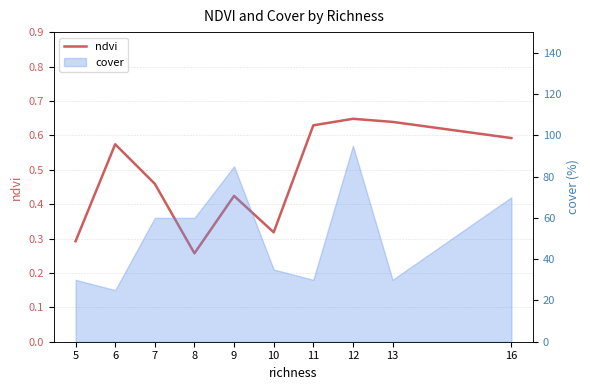

What is the smallest value displayed?

0.3